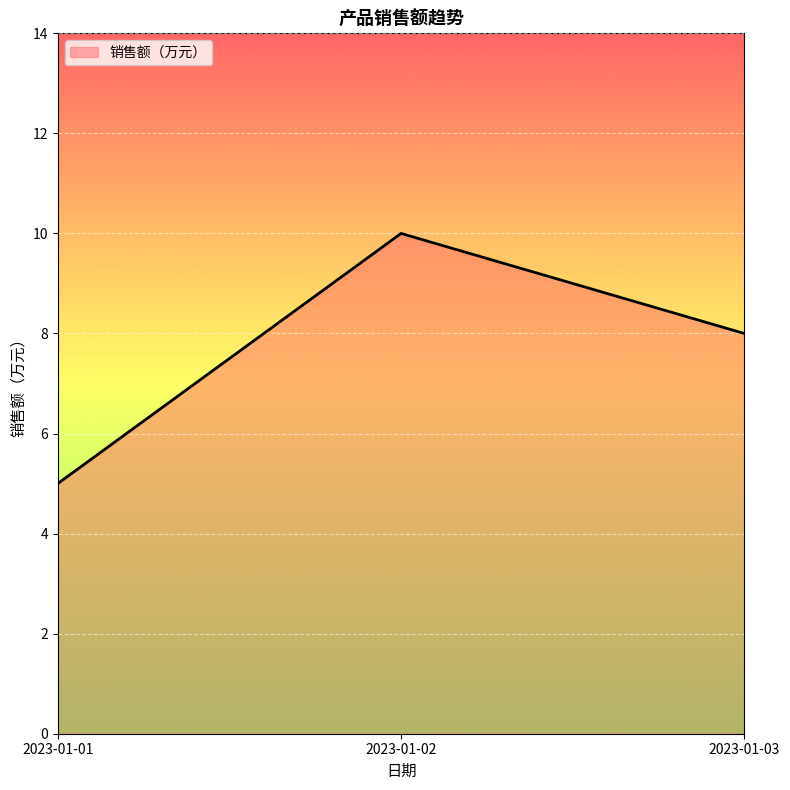

Reading left to right, extract all data points from this chart.

5	10	8